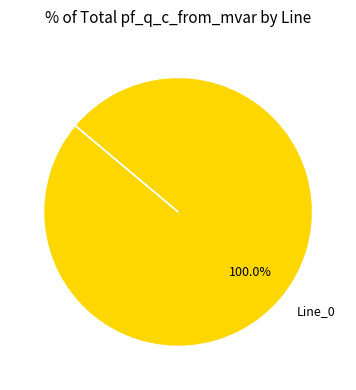

Does Line_0 account for over 50% of the chart?

Yes